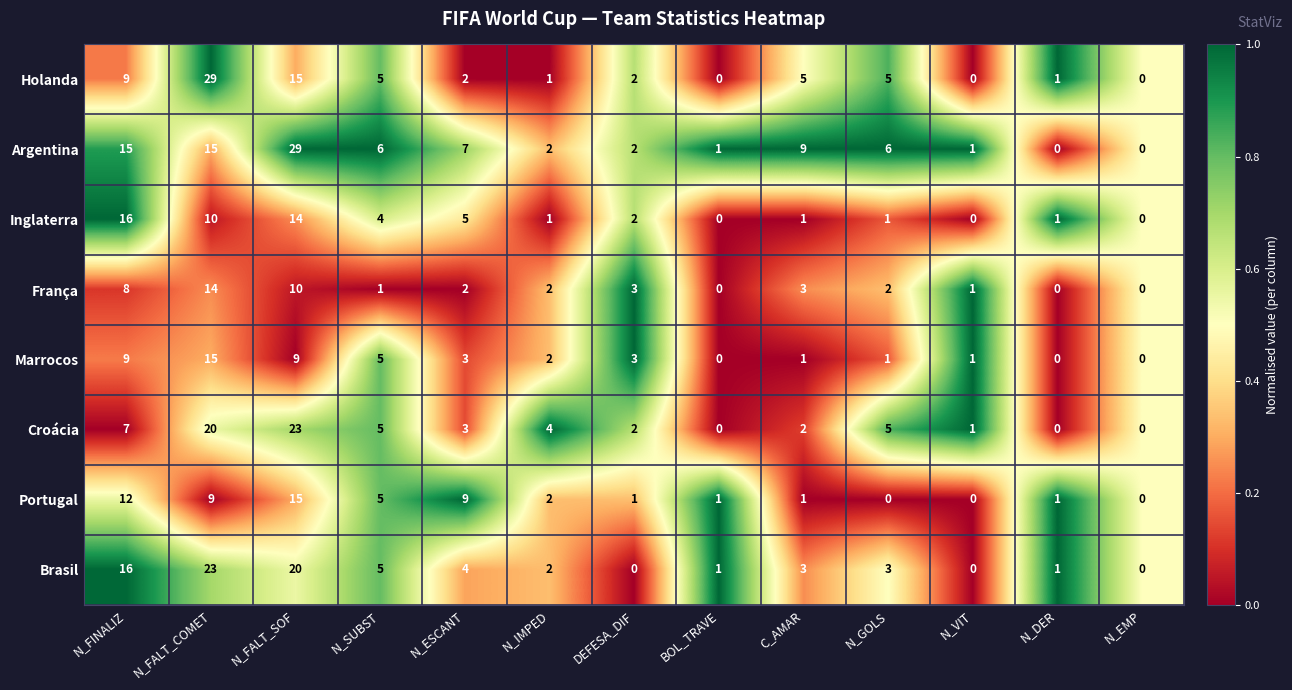

How many categories are shown in the chart?

13